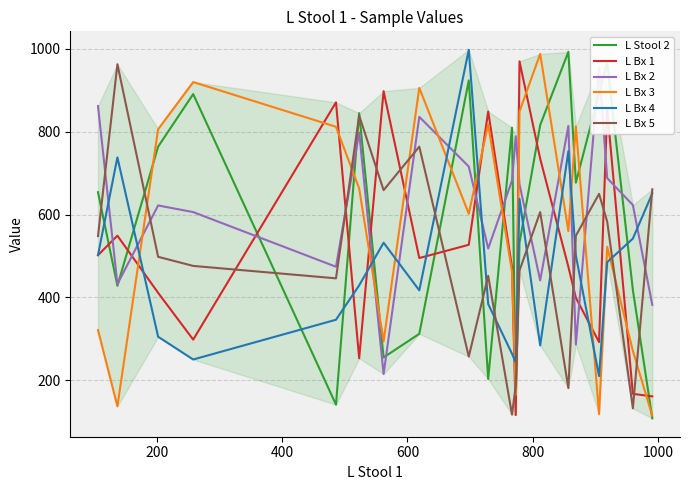

Count the number of data series in this chart.

6